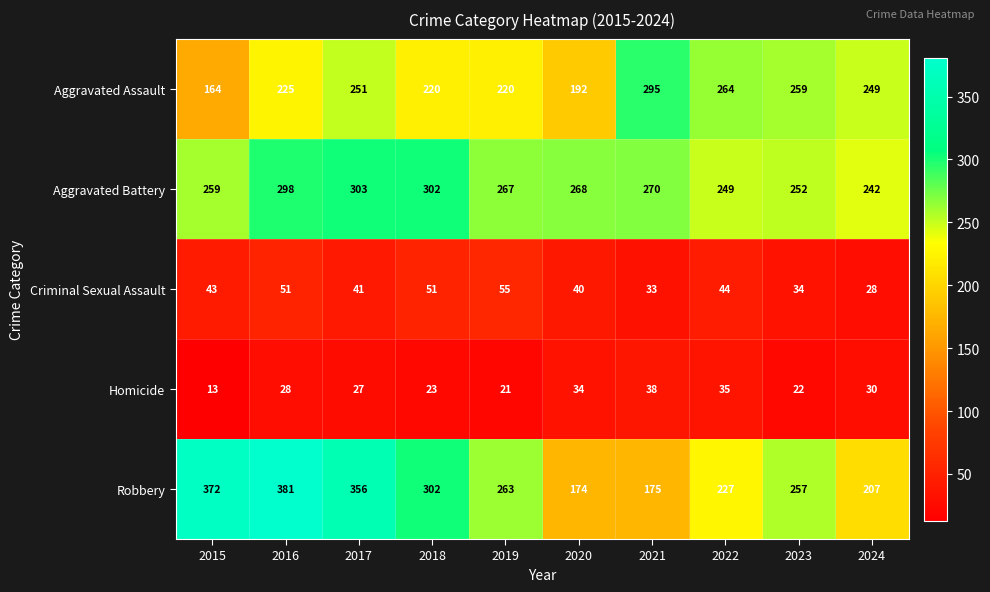

At which category is the sum across all series the highest?

2016